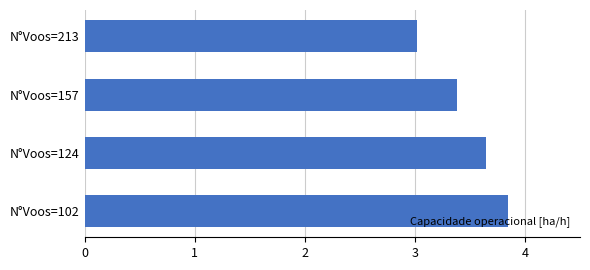

Approximately how many times larger is the value at N°Voos=102 compared to N°Voos=124?

1.1